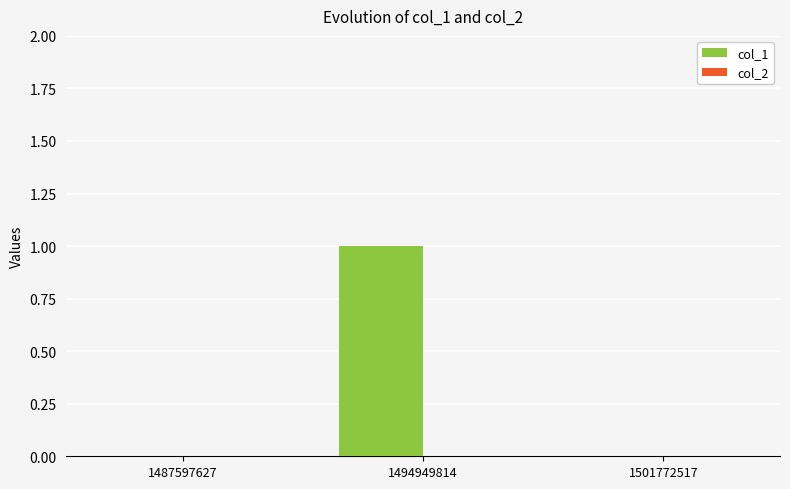

What is the change in value from 1487597627 to 1494949814?

+1